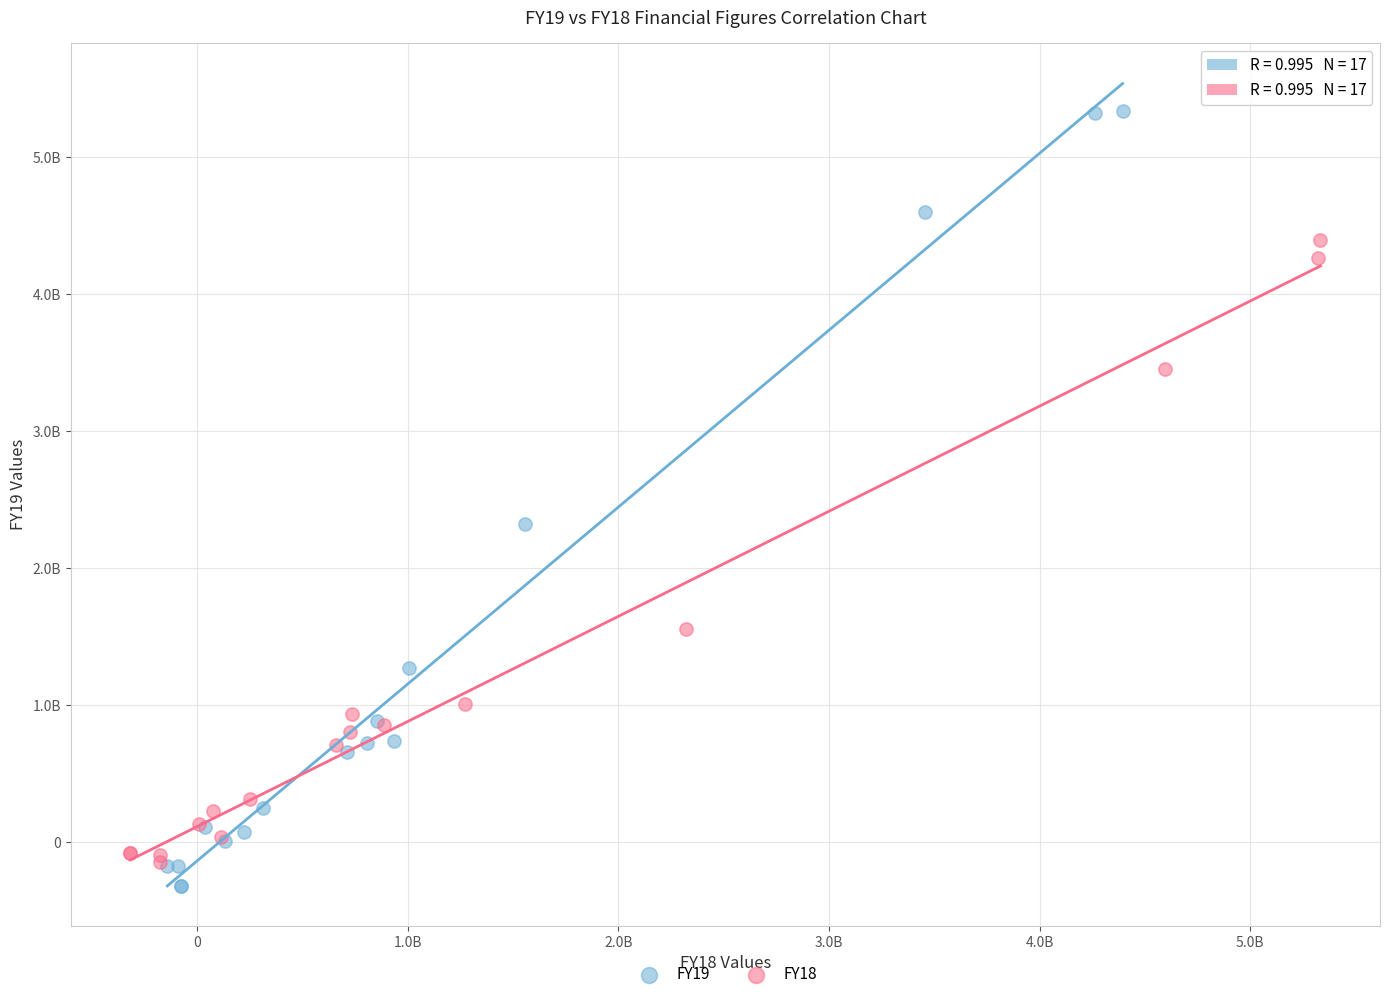

Which series reaches the maximum Y coordinate?

FY19